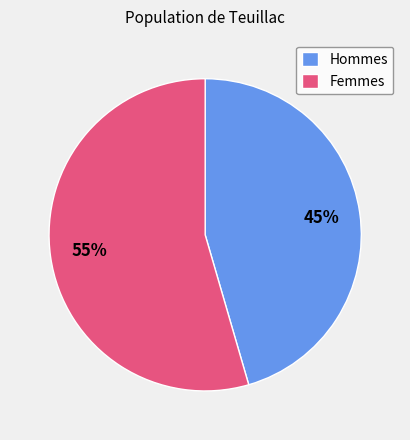

Does any single category account for the majority?

Yes